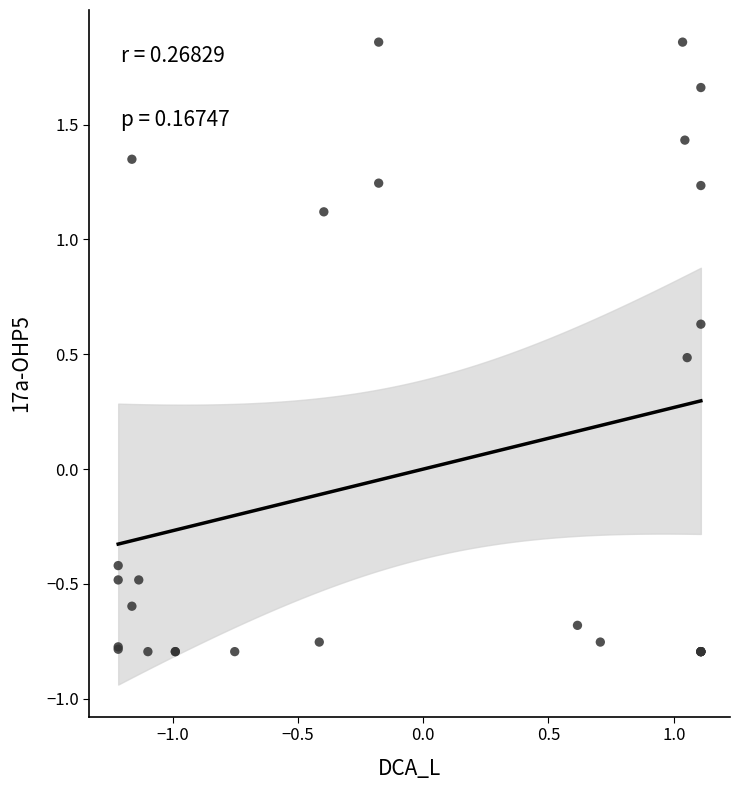

What Y value in the scatter plot is closest to 0?

-0.4